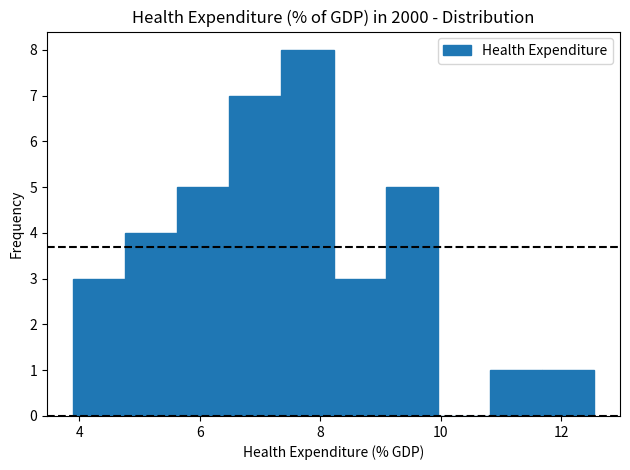

Which range on the x-axis has the tallest bar?

7.4 to 8.2